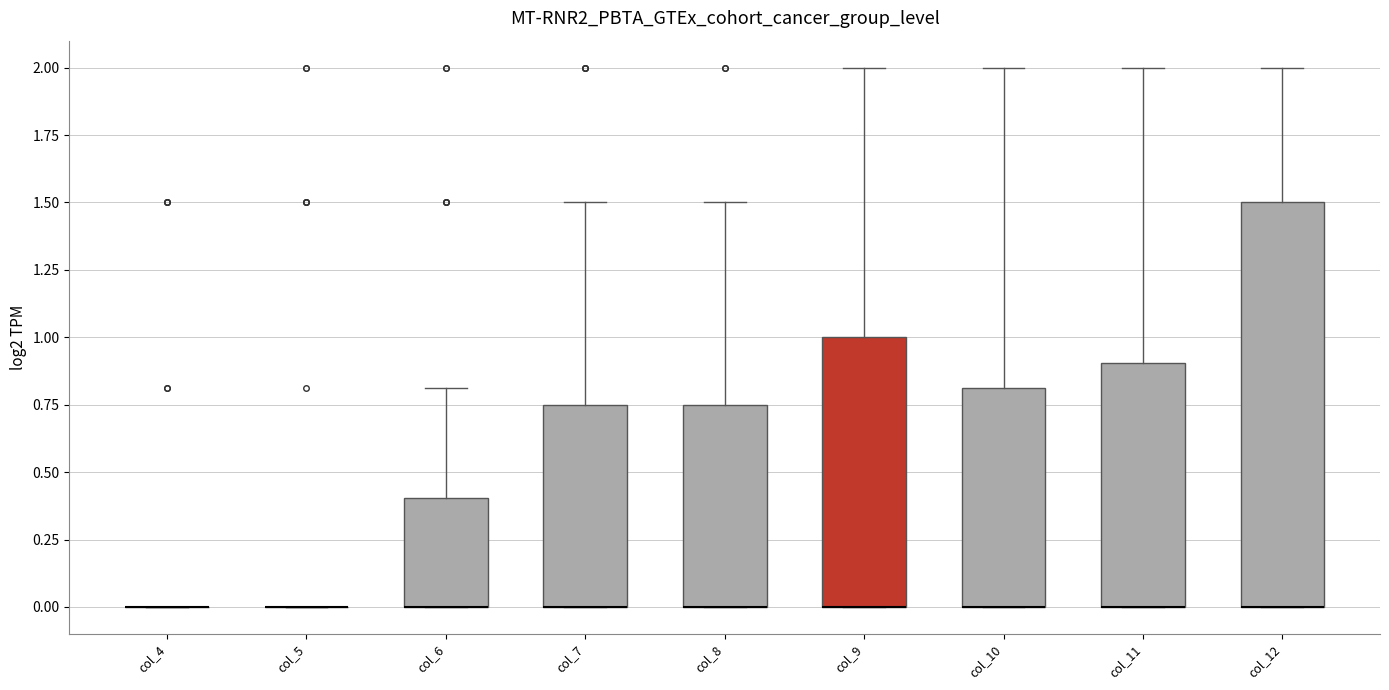

Reading left to right, read every box against the y-axis: the position of its median line, the range the box covers, and the ends of its whiskers. The values are not printed on the chart, so give them approximately, as read against the axis.

col_4: box collapsed to a line at 0.00, whiskers 0.00 to 0.00
col_5: box collapsed to a line at 0.00, whiskers 0.00 to 0.00
col_6: median 0.00 (drawn on the box's lower edge), box 0.00 to 0.40, whiskers 0.00 to 0.80
col_7: median 0.00 (drawn on the box's lower edge), box 0.00 to 0.75, whiskers 0.00 to 1.50
col_8: median 0.00 (drawn on the box's lower edge), box 0.00 to 0.75, whiskers 0.00 to 1.50
col_9: median 0.00 (drawn on the box's lower edge), box 0.00 to 1.00, whiskers 0.00 to 2.00
col_10: median 0.00 (drawn on the box's lower edge), box 0.00 to 0.80, whiskers 0.00 to 2.00
col_11: median 0.00 (drawn on the box's lower edge), box 0.00 to 0.90, whiskers 0.00 to 2.00
col_12: median 0.00 (drawn on the box's lower edge), box 0.00 to 1.50, whiskers 0.00 to 2.00